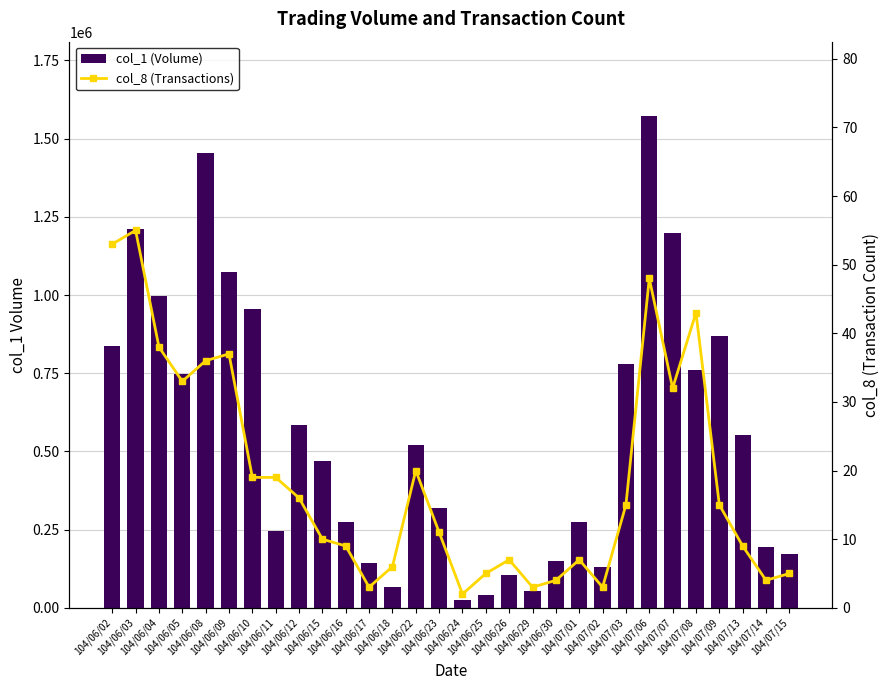

Reading left to right, transcribe all the data shown in this chart.

col_1 (Volume): 104/06/02=836000	104/06/03=1211000	104/06/04=997000	104/06/05=747000	104/06/08=1455000	104/06/09=1074000	104/06/10=956000	104/06/11=245000	104/06/12=584000	104/06/15=469000	104/06/16=275000	104/06/17=142000	104/06/18=67000	104/06/22=519000	104/06/23=319000	104/06/24=25000	104/06/25=41000	104/06/26=106000	104/06/29=55000	104/06/30=150000	104/07/01=274000	104/07/02=130000	104/07/03=778000	104/07/06=1574000	104/07/07=1197000	104/07/08=759000	104/07/09=870000	104/07/13=551000	104/07/14=193000	104/07/15=172000
col_8 (Transactions): 104/06/02=53	104/06/03=55	104/06/04=38	104/06/05=33	104/06/08=36	104/06/09=37	104/06/10=19	104/06/11=19	104/06/12=16	104/06/15=10	104/06/16=9	104/06/17=3	104/06/18=6	104/06/22=20	104/06/23=11	104/06/24=2	104/06/25=5	104/06/26=7	104/06/29=3	104/06/30=4	104/07/01=7	104/07/02=3	104/07/03=15	104/07/06=48	104/07/07=32	104/07/08=43	104/07/09=15	104/07/13=9	104/07/14=4	104/07/15=5